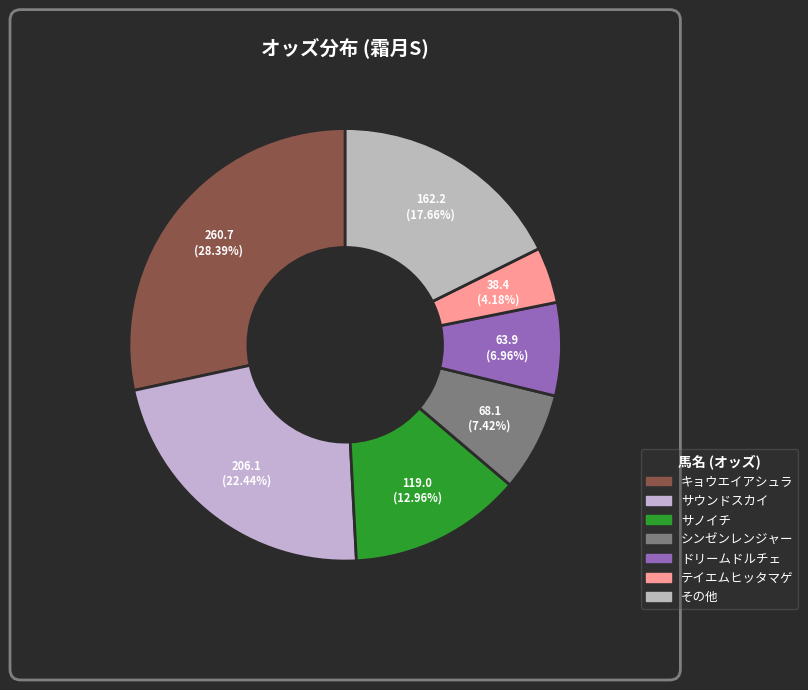

To the nearest percent, what is the difference between the largest and smallest slice percentages?

24%